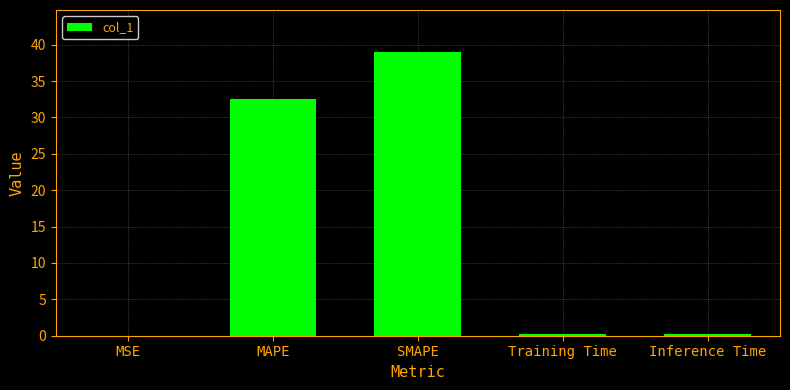

What is the greatest value displayed?

38.9